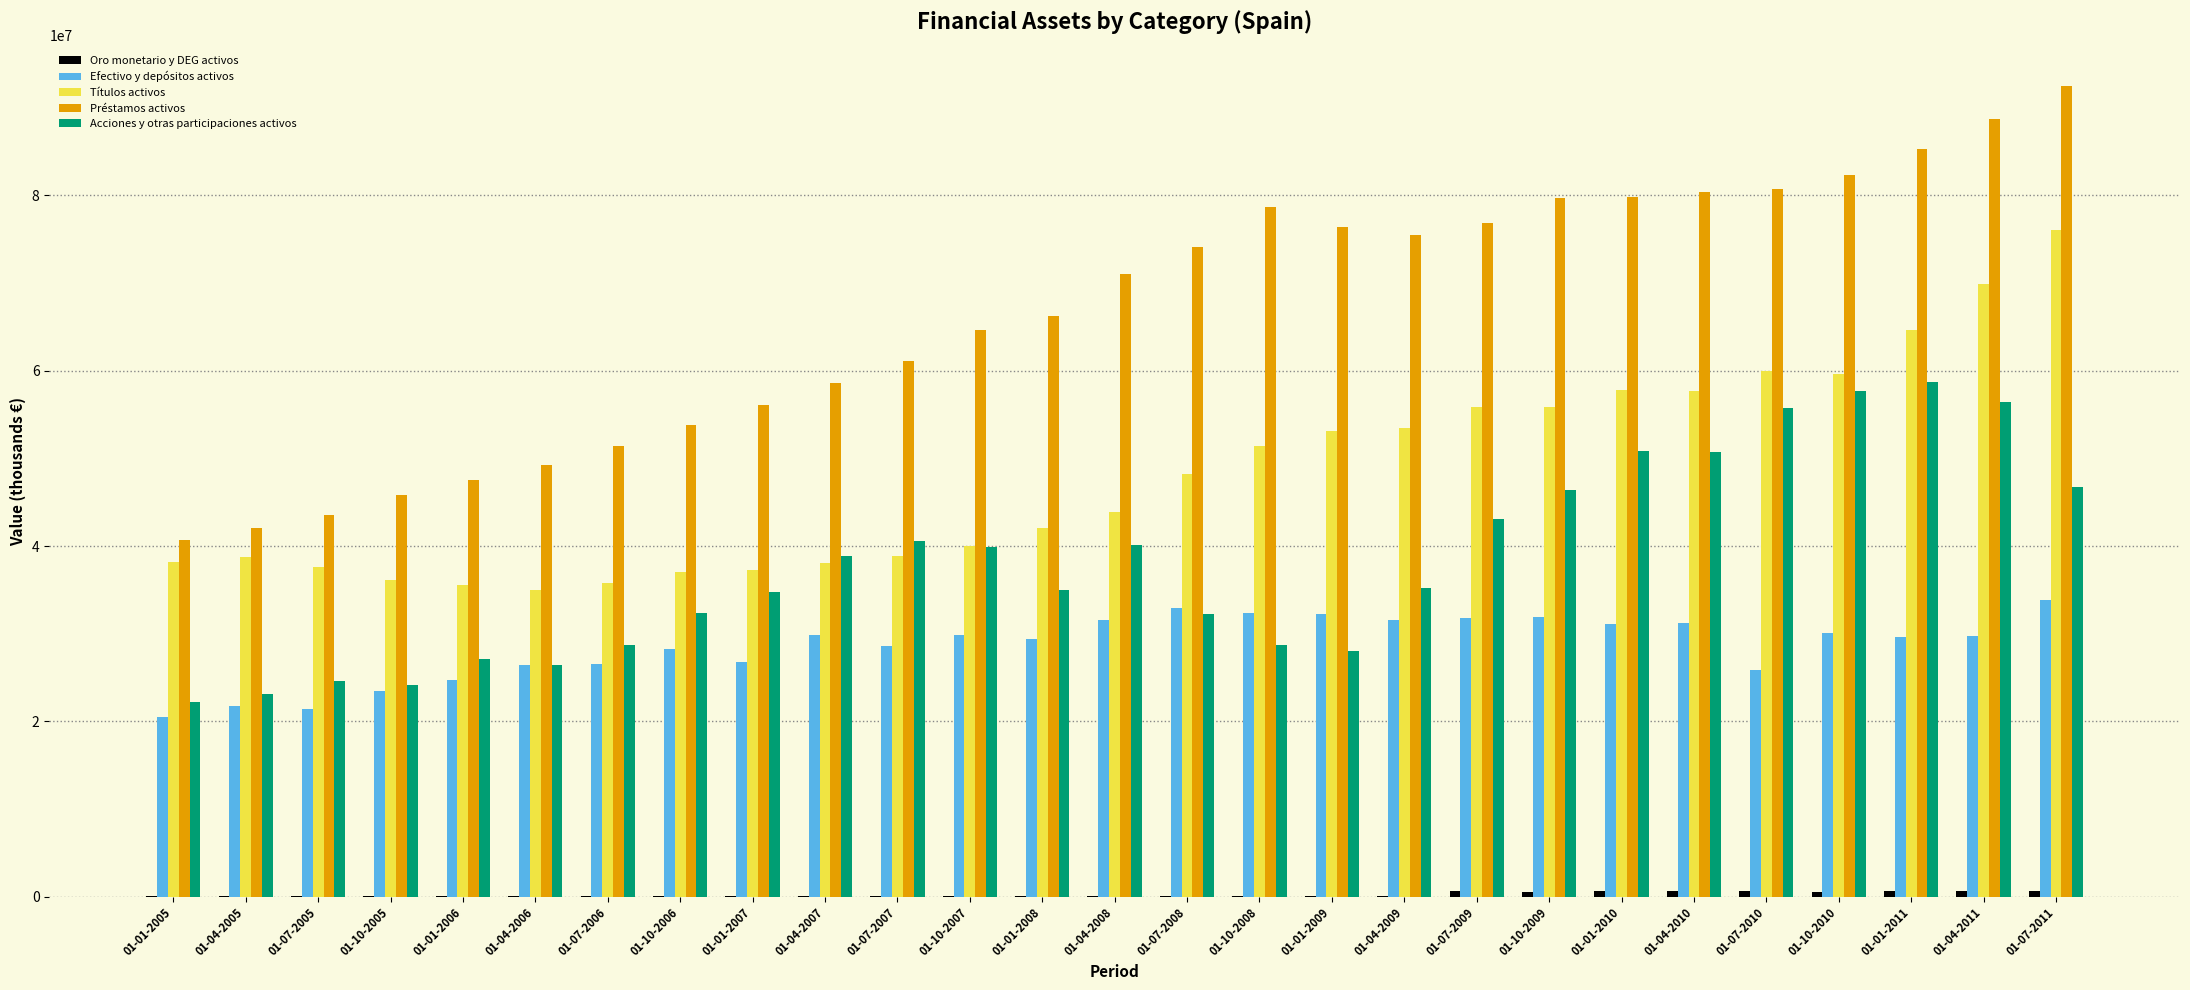

What is the sum of all Títulos activos values?

1297384227